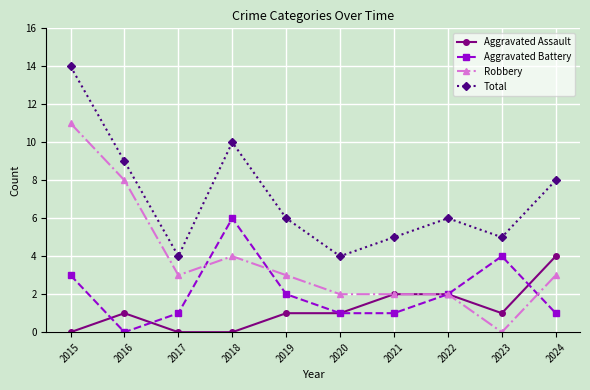

Reading left to right, transcribe all the data shown in this chart.

Aggravated Assault: 2015=0	2016=1	2017=0	2018=0	2019=1	2020=1	2021=2	2022=2	2023=1	2024=4
Aggravated Battery: 2015=3	2016=0	2017=1	2018=6	2019=2	2020=1	2021=1	2022=2	2023=4	2024=1
Robbery: 2015=11	2016=8	2017=3	2018=4	2019=3	2020=2	2021=2	2022=2	2023=0	2024=3
Total: 2015=14	2016=9	2017=4	2018=10	2019=6	2020=4	2021=5	2022=6	2023=5	2024=8